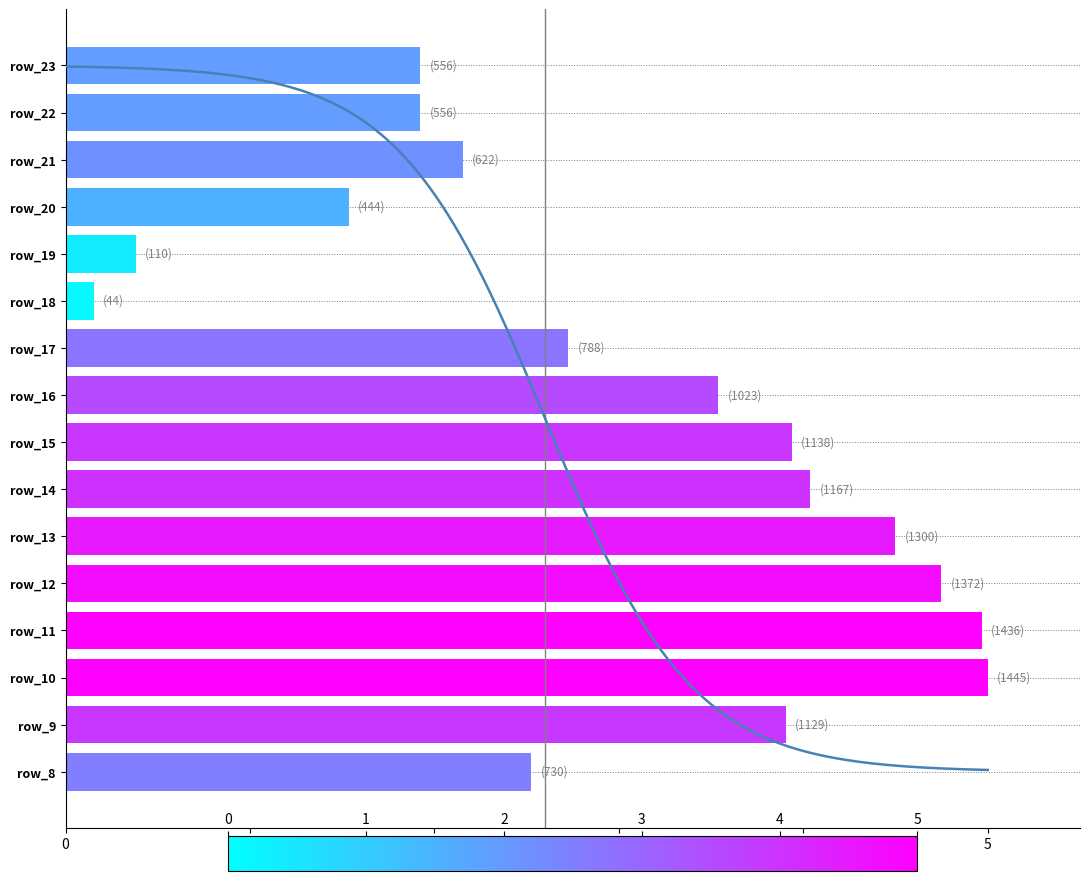

Reading left to right, transcribe all the data shown in this chart.

2.5	3.9	5.0	5.0	4.7	4.5	4.0	3.9	3.5	2.7	0.2	0.4	1.5	2.2	1.9	1.9